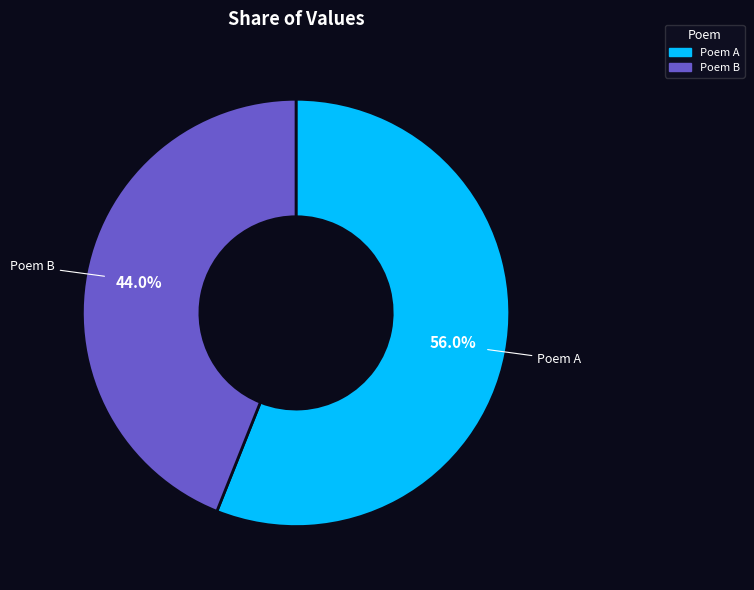

Which slice represents more than half of the pie?

Poem A